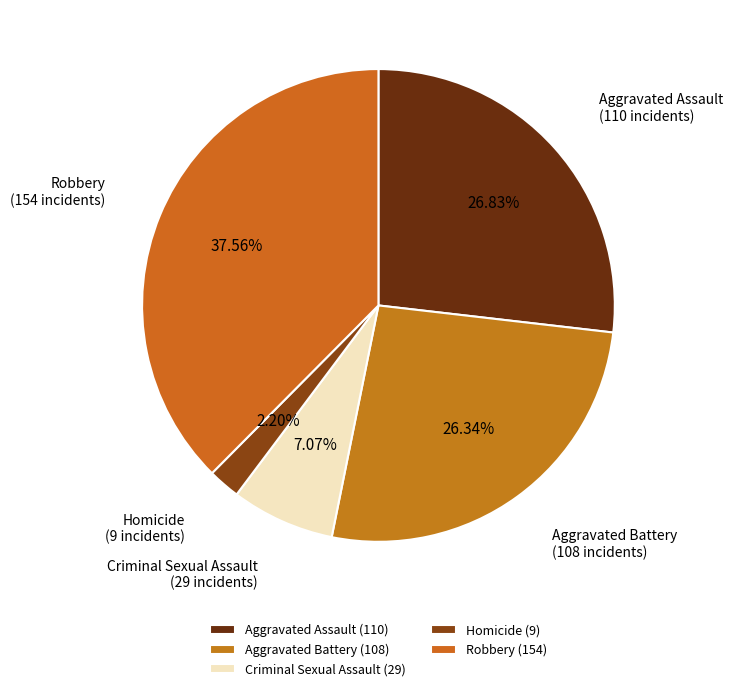

To the nearest percent, what is the difference between the Robbery and Aggravated Assault slice percentages?

11%